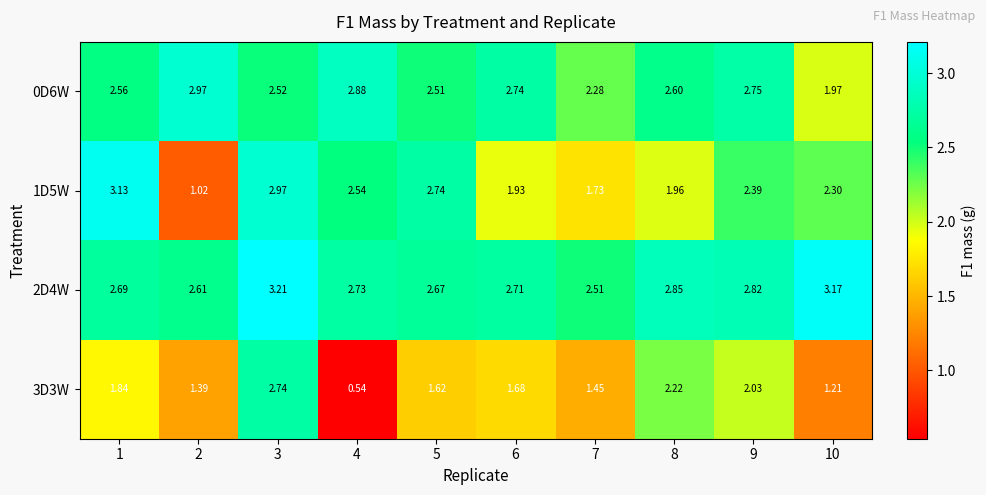

Reading left to right, what are all the values shown in this chart?

0D6W: 1=2.6	2=3.0	3=2.5	4=2.9	5=2.5	6=2.7	7=2.3	8=2.6	9=2.8	10=2.0
1D5W: 1=3.1	2=1.0	3=3.0	4=2.5	5=2.7	6=1.9	7=1.7	8=2.0	9=2.4	10=2.3
2D4W: 1=2.7	2=2.6	3=3.2	4=2.7	5=2.7	6=2.7	7=2.5	8=2.9	9=2.8	10=3.2
3D3W: 1=1.8	2=1.4	3=2.7	4=0.5	5=1.6	6=1.7	7=1.4	8=2.2	9=2.0	10=1.2